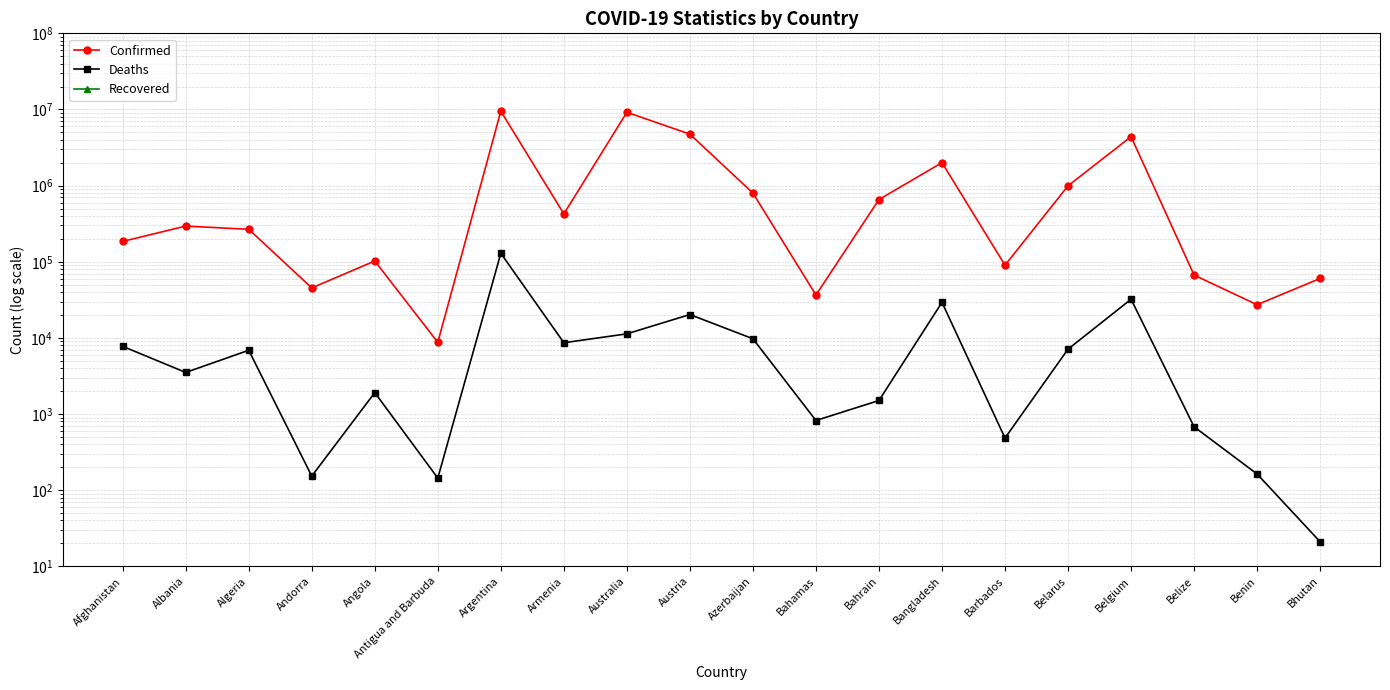

List the labels in order of Deaths value, largest first.

Argentina, Belgium, Bangladesh, Austria, Australia, Azerbaijan, Armenia, Afghanistan, Belarus, Algeria, Albania, Angola, Bahrain, Bahamas, Belize, Barbados, Benin, Andorra, Antigua and Barbuda, Bhutan